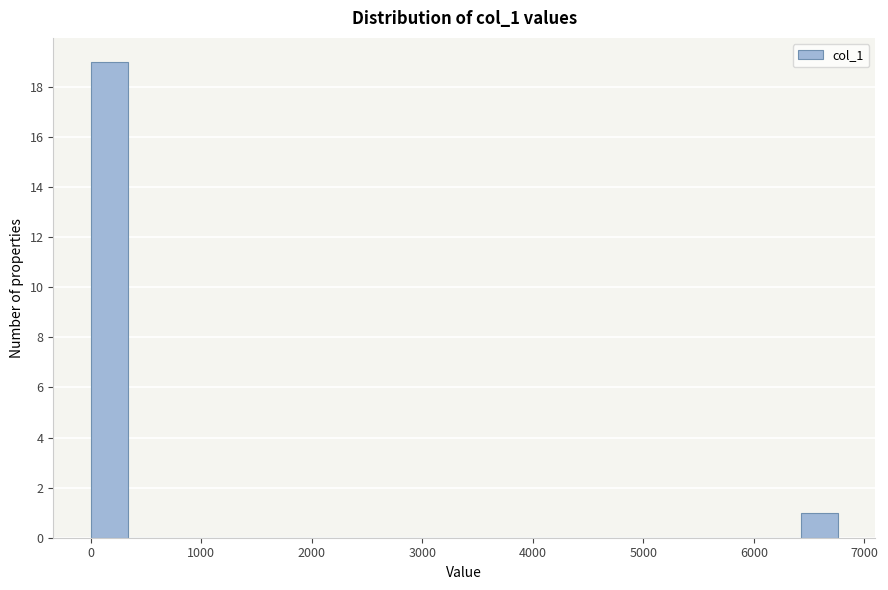

Around what value on the x-axis is the tallest bar? Give the approximate position of its centre, as read against the axis.

200